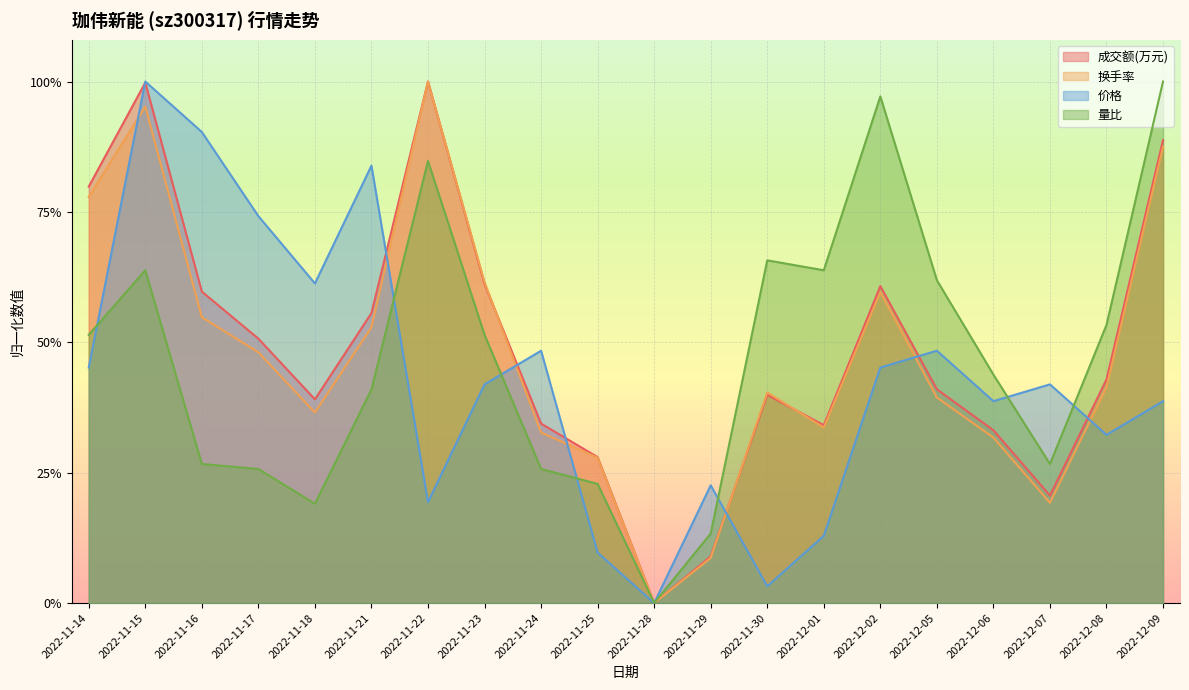

At which category is the sum across all series the highest?

2022-11-15